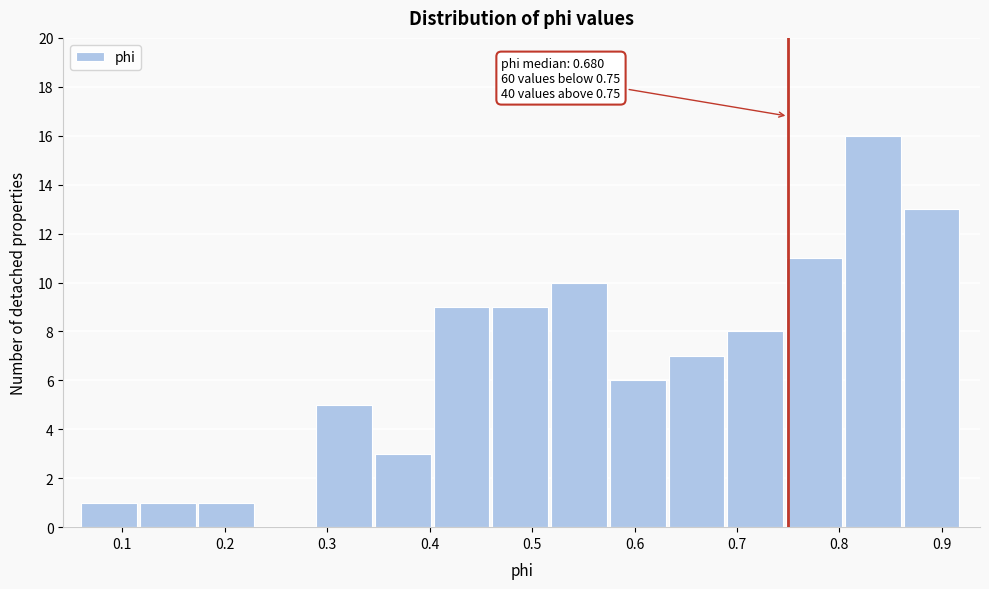

Which range on the x-axis has the tallest bar?

0.81 to 0.86